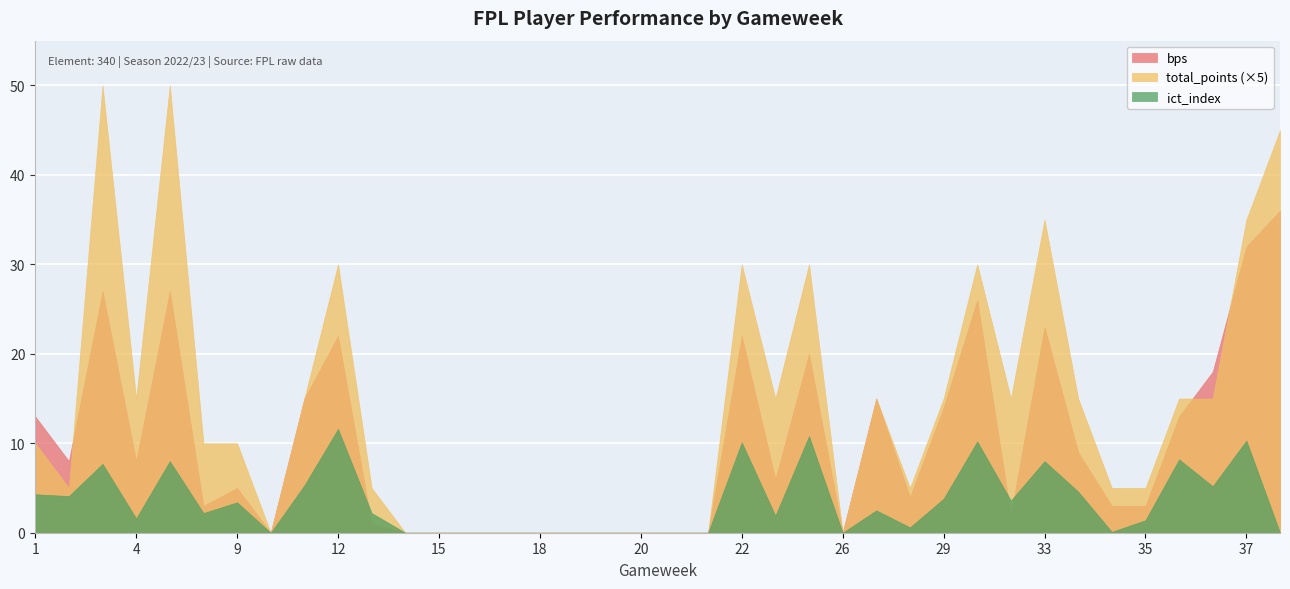

Which series ends up on top after the final intersection of ict_index and bps?

bps